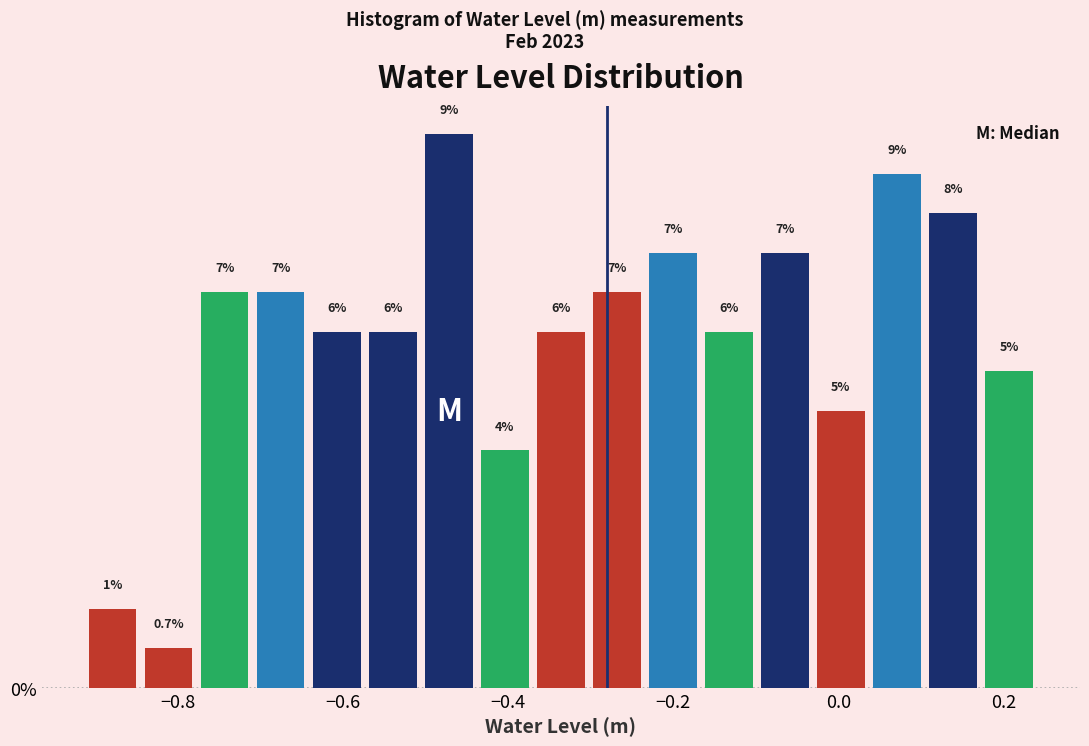

Read against the x-axis, roughly where is the centre of the tallest bar?

-0.48